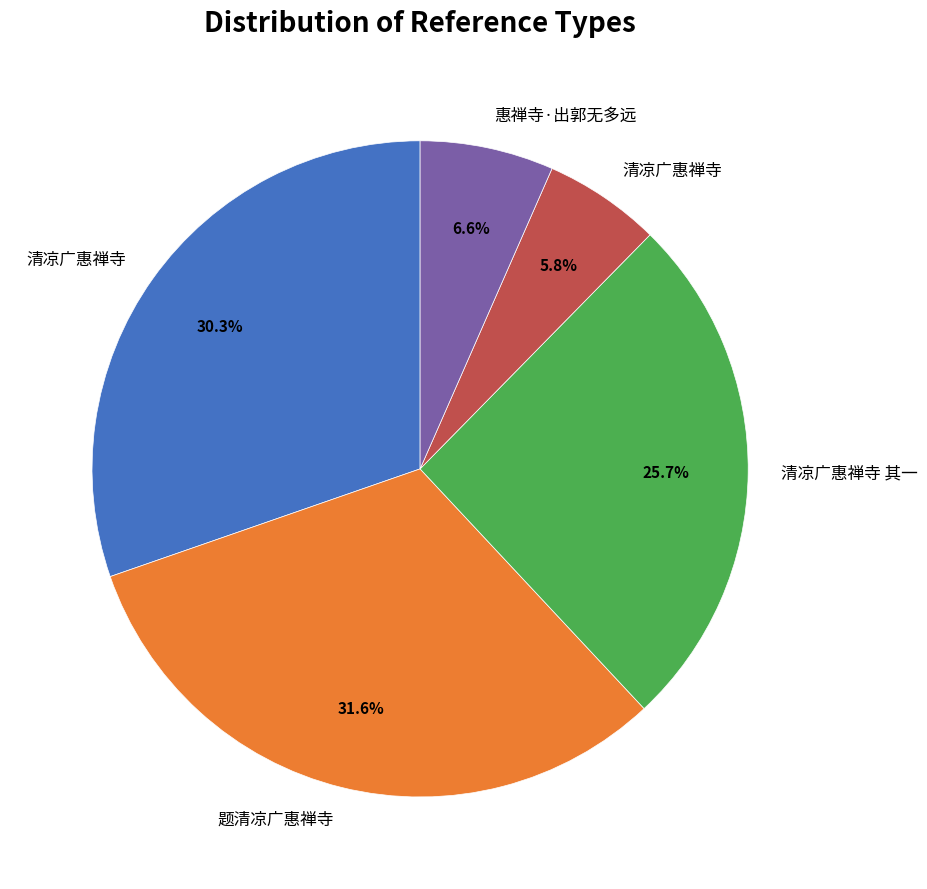

Is there any slice that represents more than half of the pie?

No